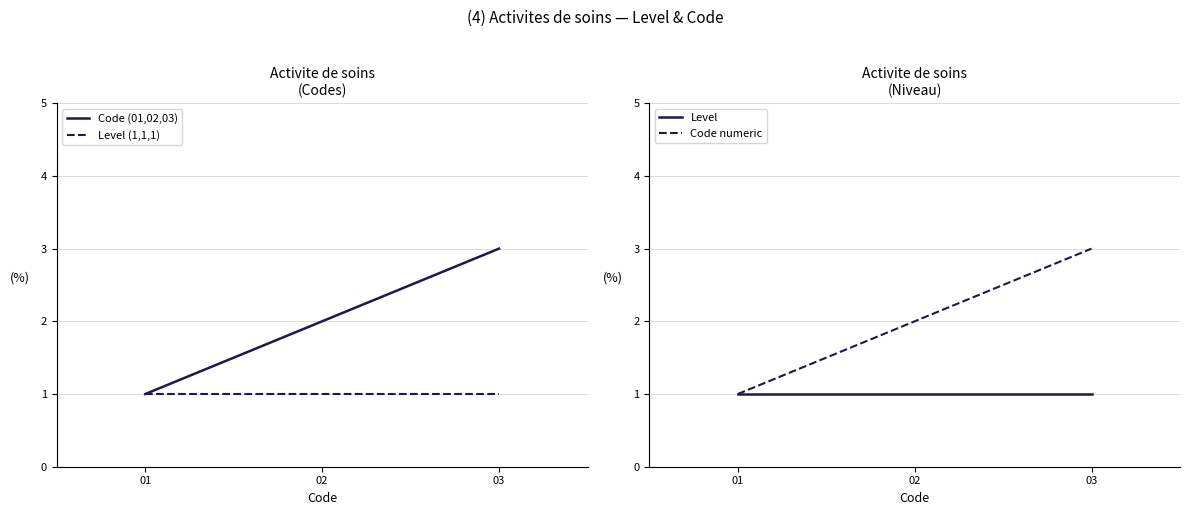

The Level series shows 0 at 01. True or false?

False